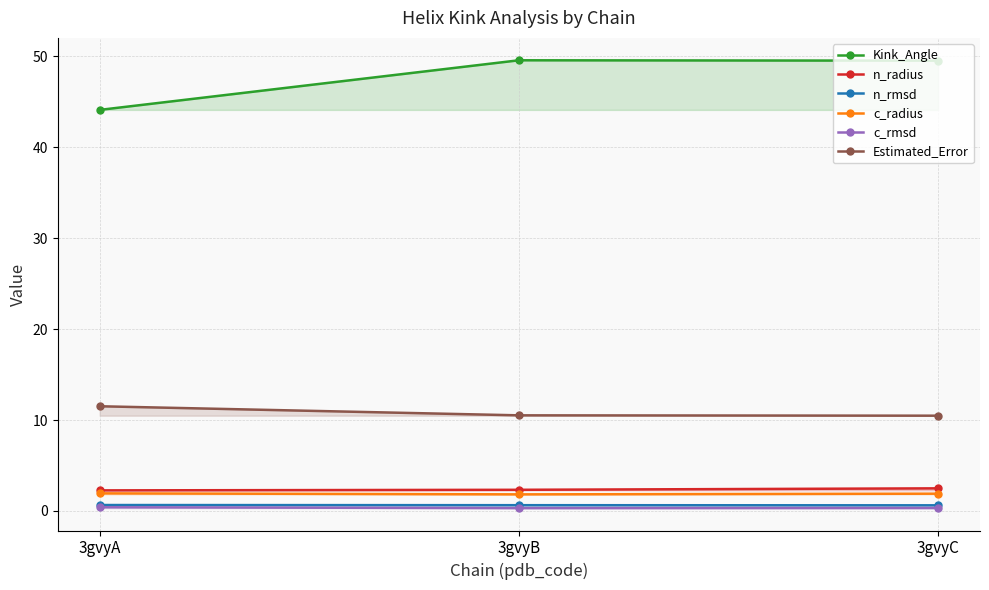

Is it true that Kink_Angle equals 44.1 at 3gvyA?

True